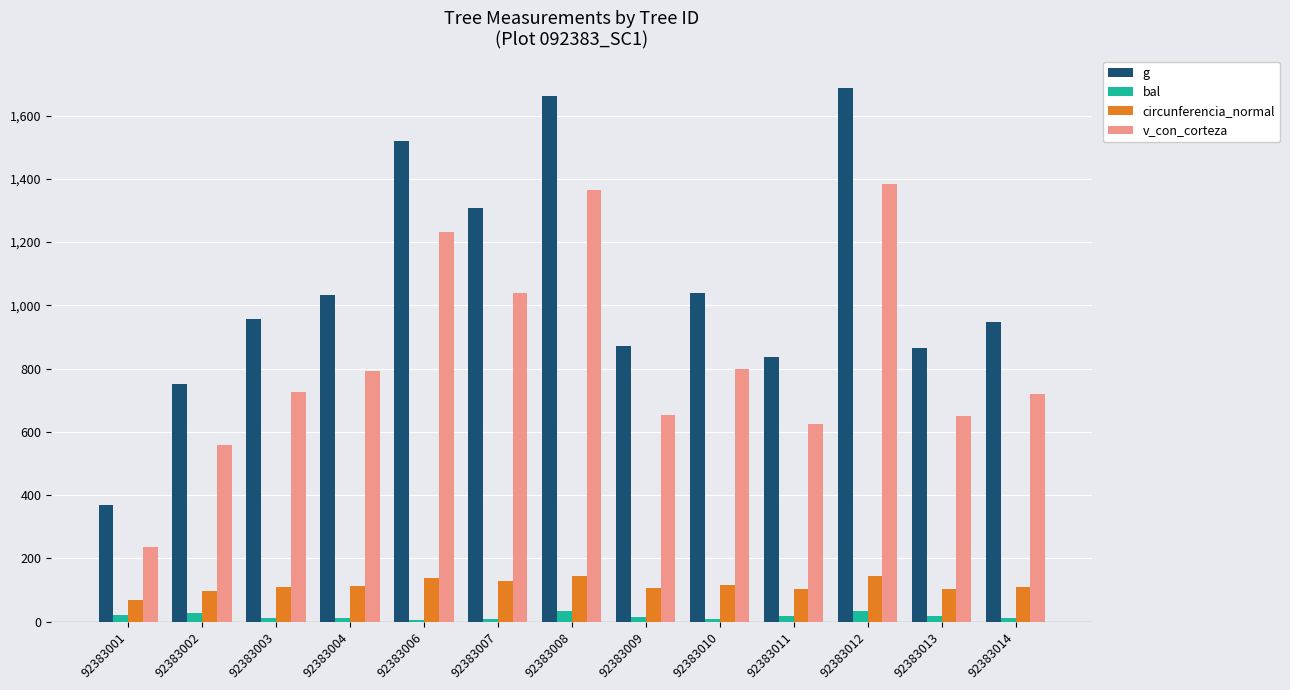

What is the greatest value displayed?

1686.1